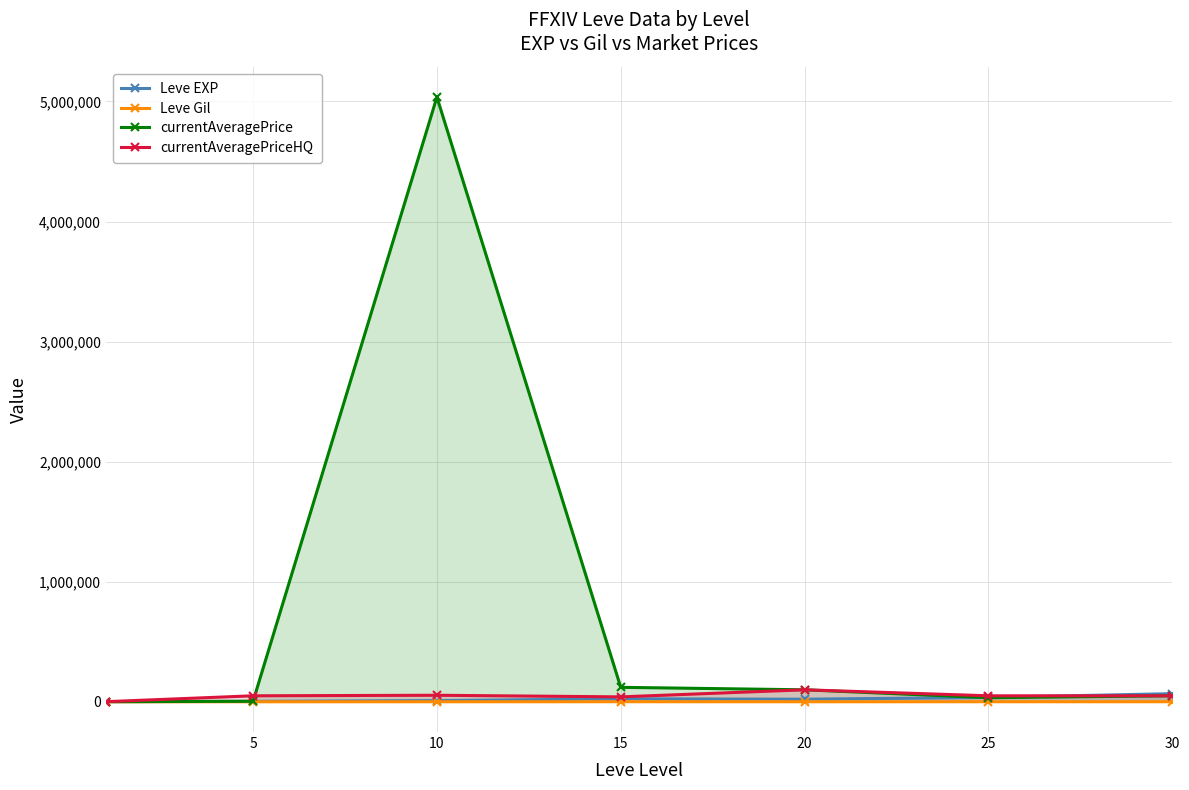

Reading left to right, extract all data points from this chart.

Leve EXP: 630	3600	9990	24790	21600	36390	67730
Leve Gil: 113	139	293	529	290	485	463
currentAveragePrice: 1437	4197	5036626	120500	99888	34000	50000
currentAveragePriceHQ: 1030	50000	54440	41000	100000	50000	50000